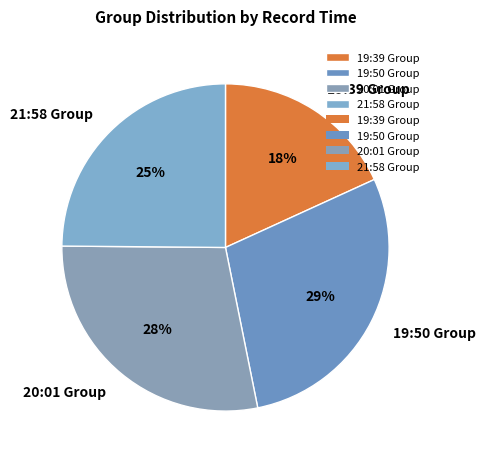

To the nearest percent, what portion does 19:39 Group represent?

18%